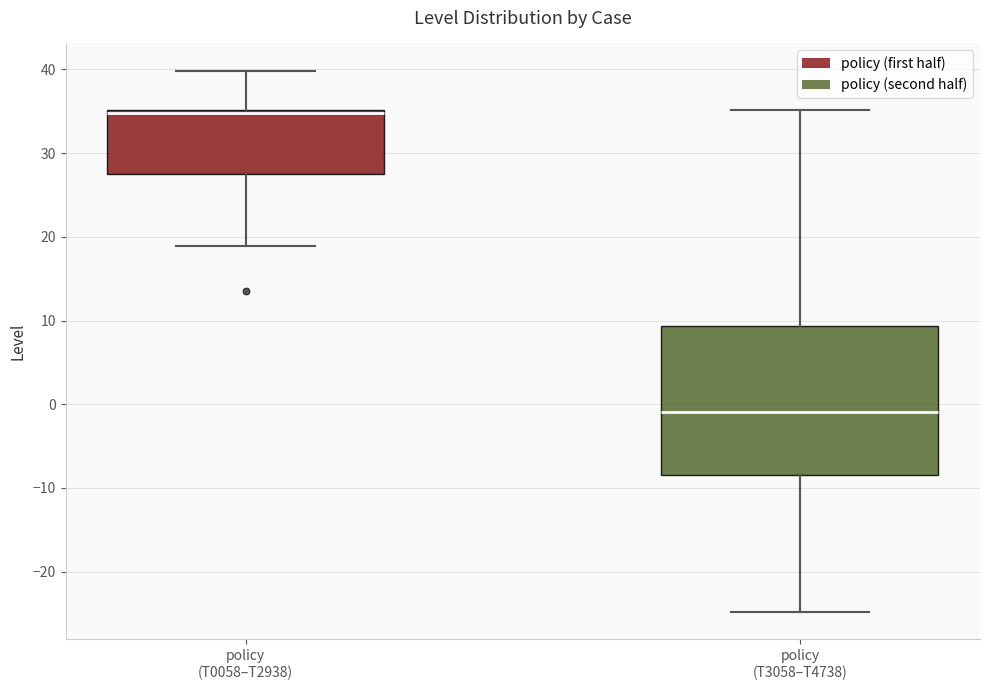

Which box's median line is the highest?

policy (T0058–T2938)